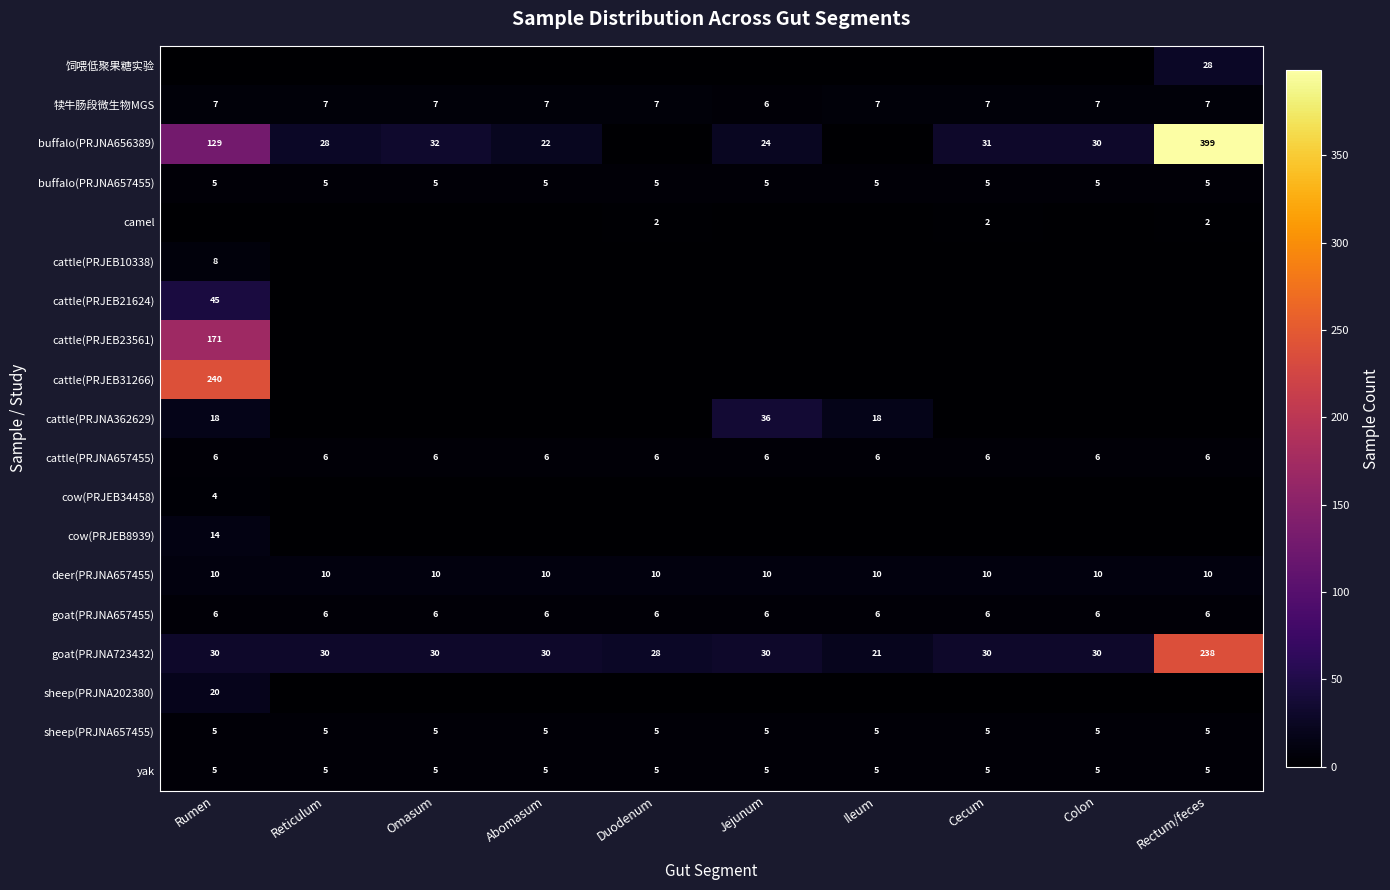

What value does the yak series have at Omasum?

5